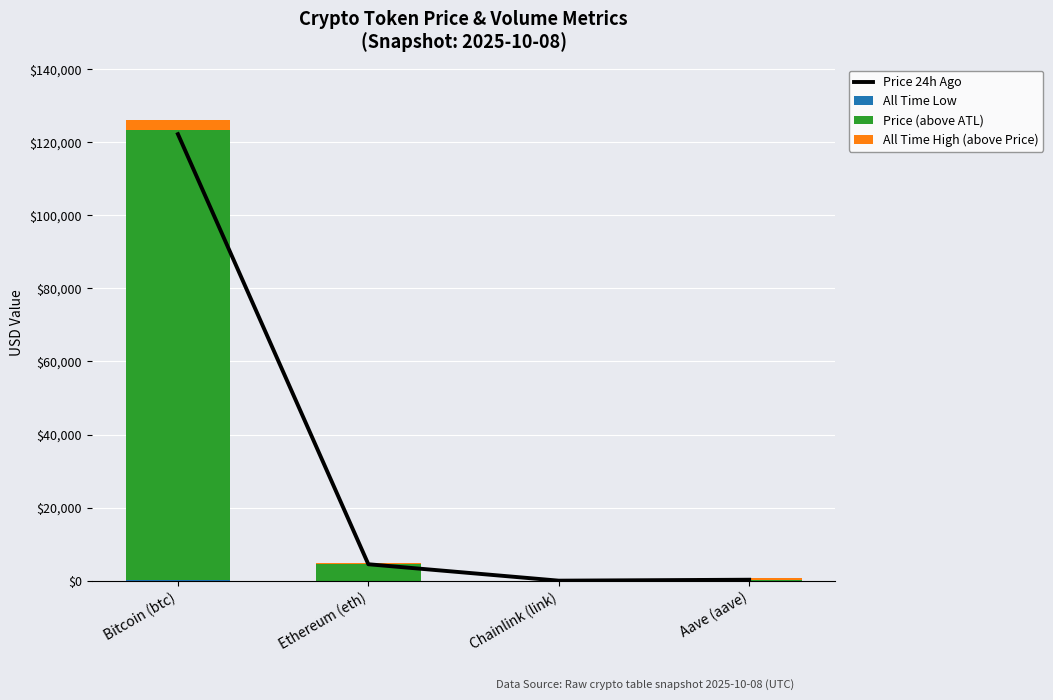

What is the label of the 2nd bar from the right?

Chainlink (link)